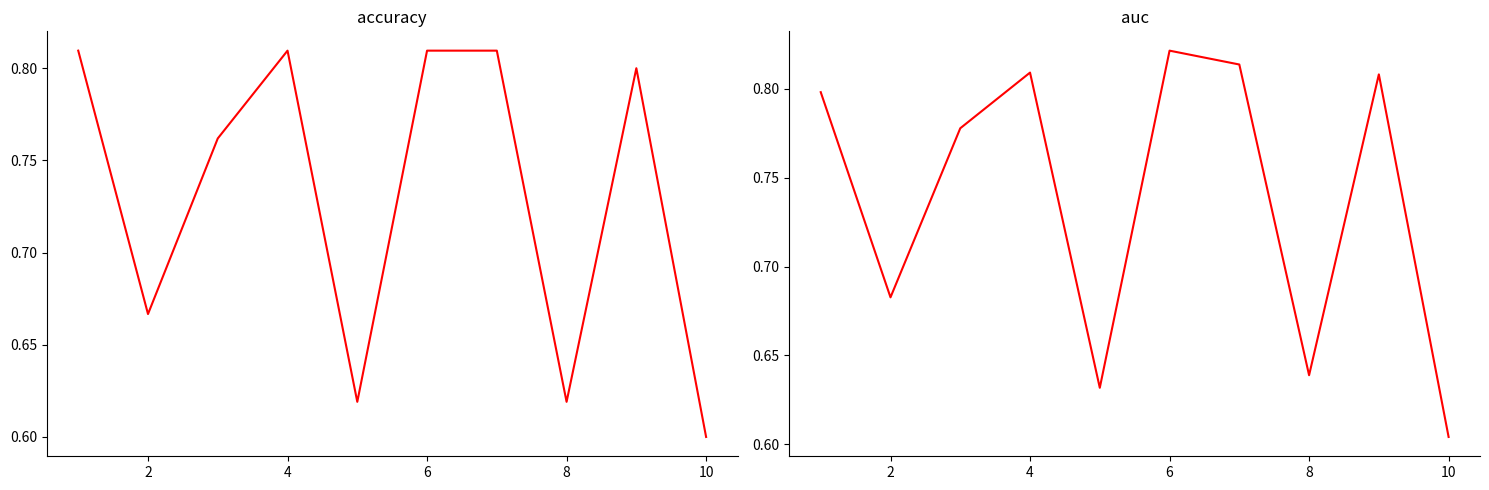

How many intersections are there between accuracy and auc?

3